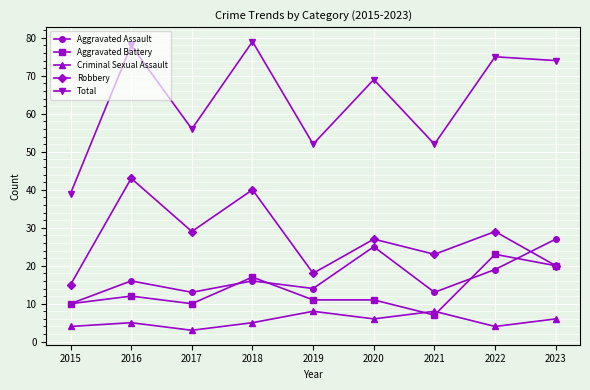

Which category has the lowest value across all series?

2017